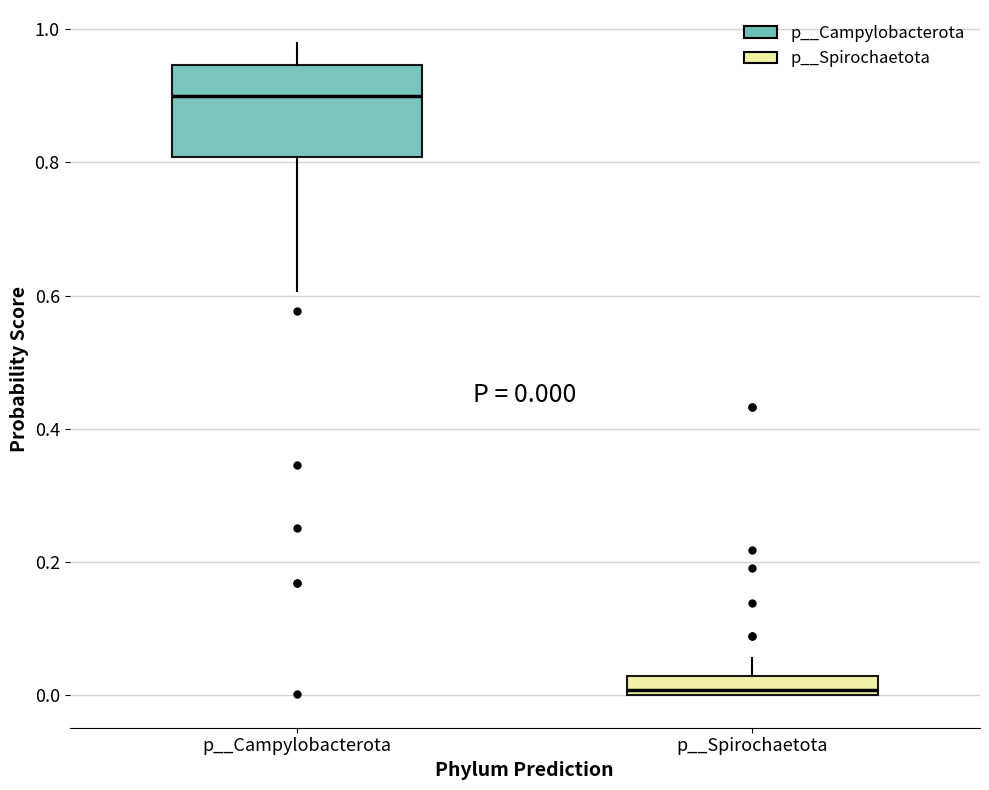

Which box is the tallest, from its lower edge to its upper edge?

p__Campylobacterota